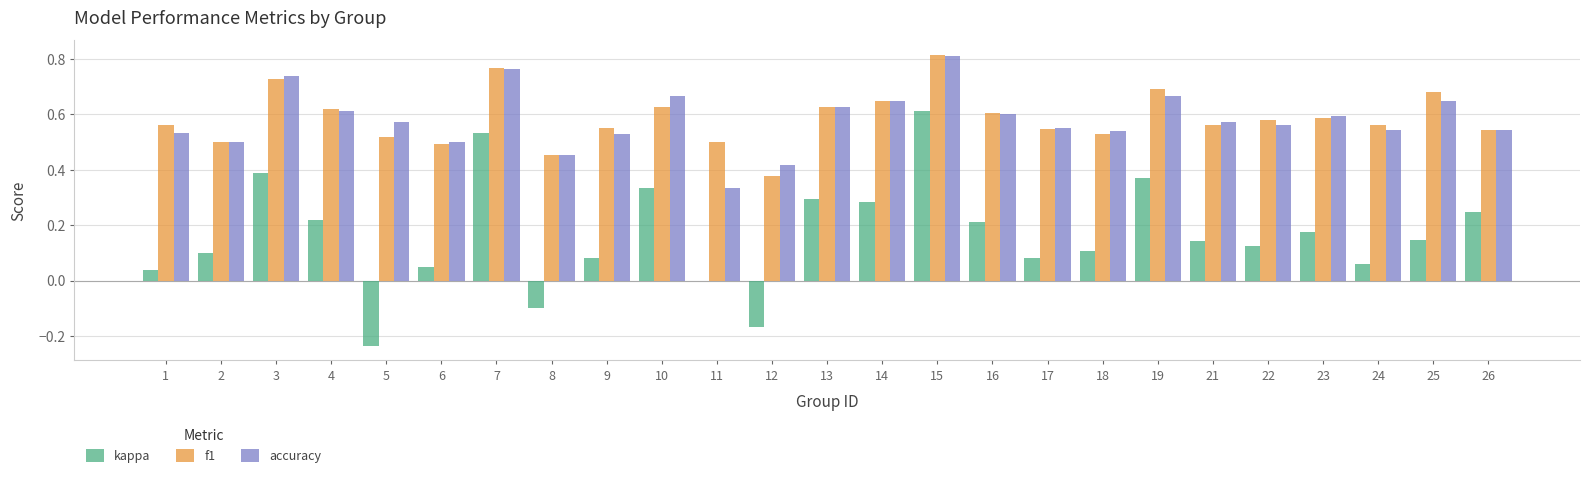

Are the bars grouped side by side (vs. stacked)?

Yes